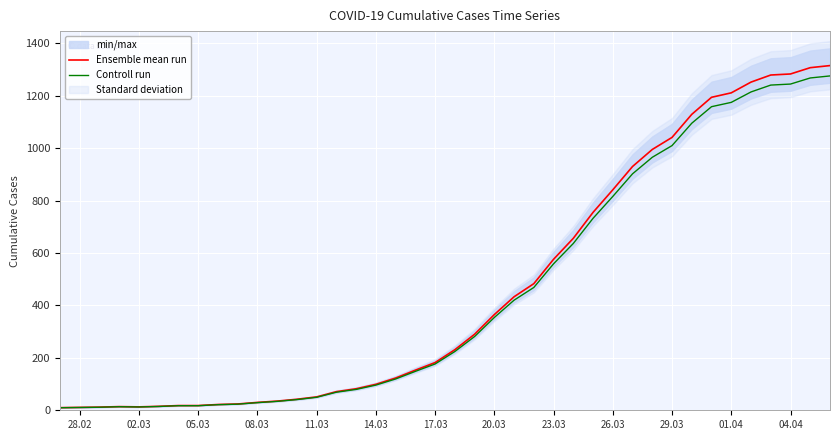

How many interior local peaks does the Controll run series have?

1